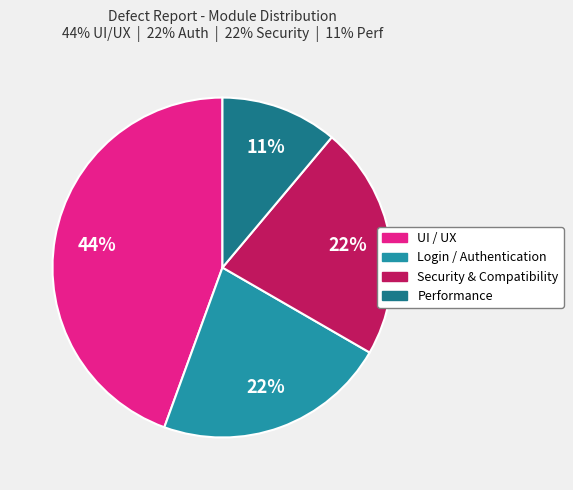

To the nearest percent, what is the difference between the largest and smallest slice percentages?

33%